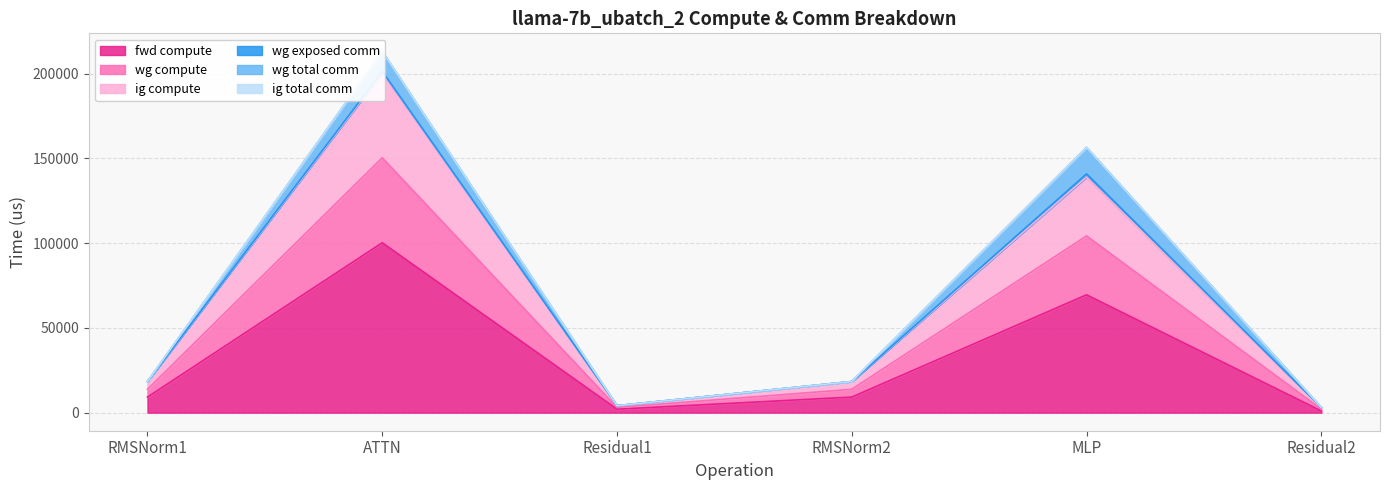

True or false: ig compute and fwd compute intersect in this chart.

False